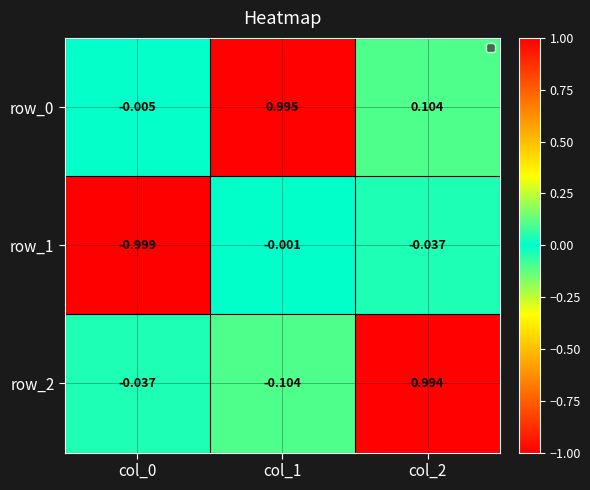

Is the value of row_1 at col_1 greater than the value of row_0 at col_0?

Yes